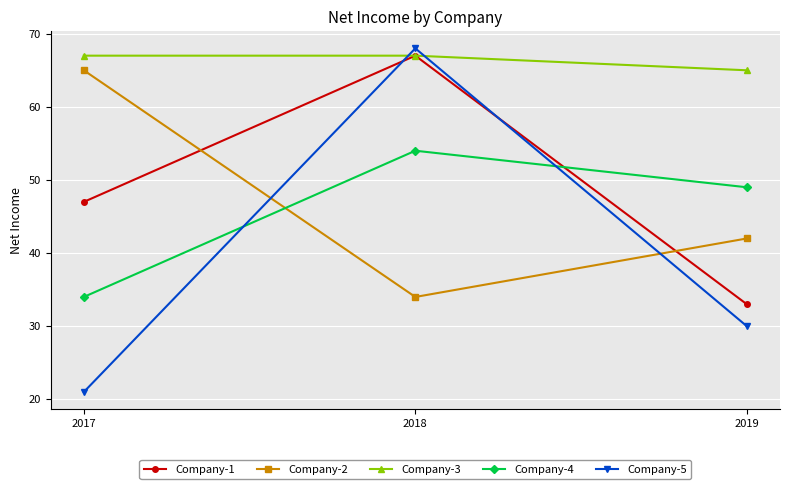

At how many categories does at least one series exceed 40?

3